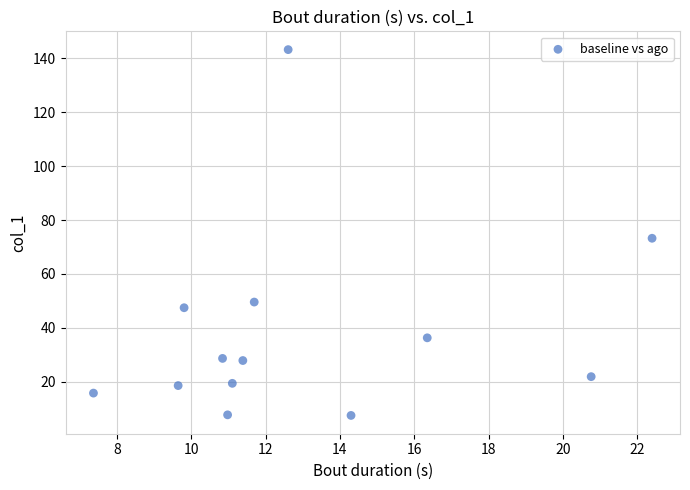

What is the range of Y values (max minus min)?

135.8